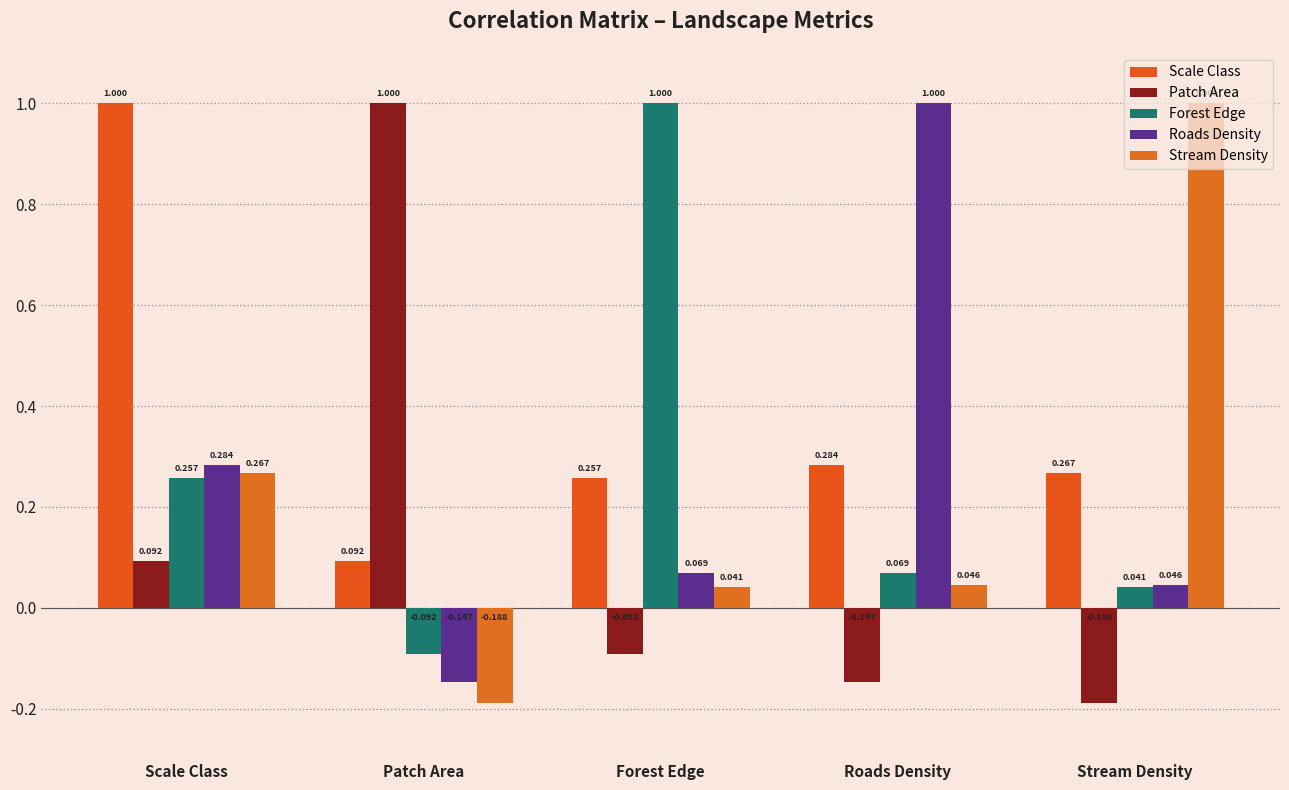

How many bars are there in each group?

5